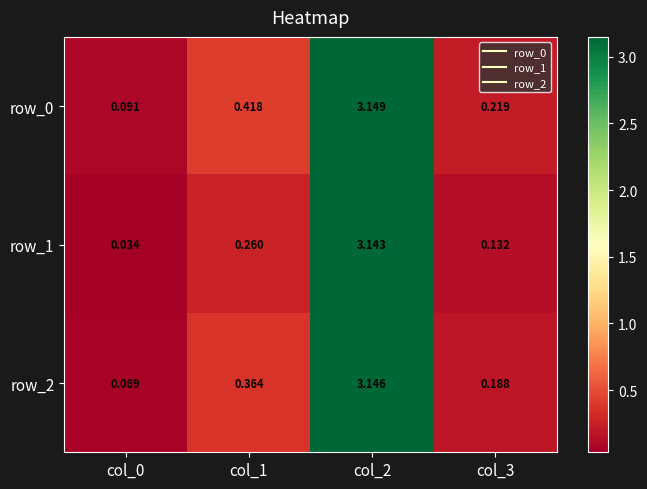

Is the value of row_2 at col_0 greater than the value of row_1 at col_3?

No